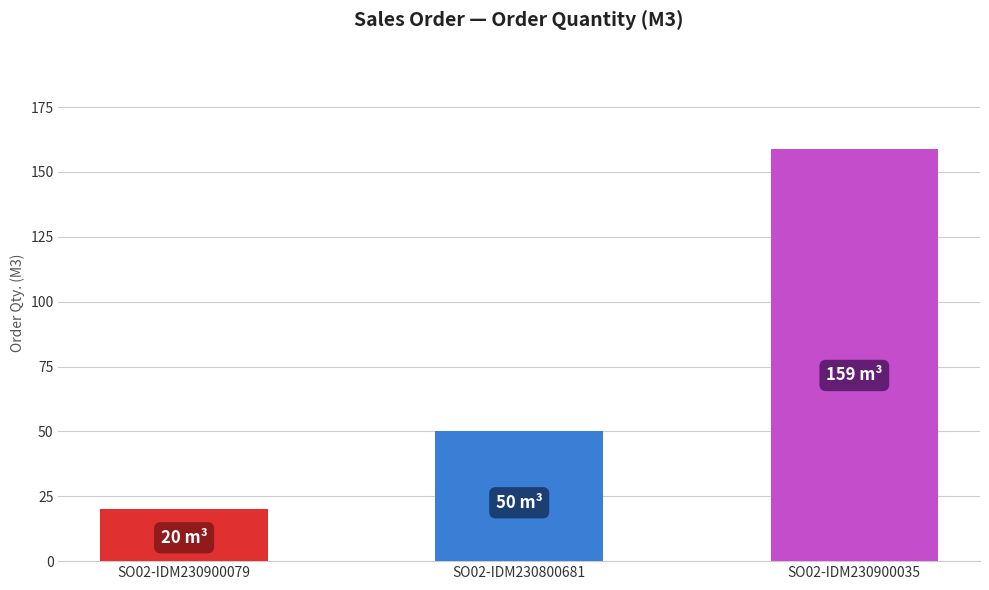

What is the minimum value shown in the chart?

20